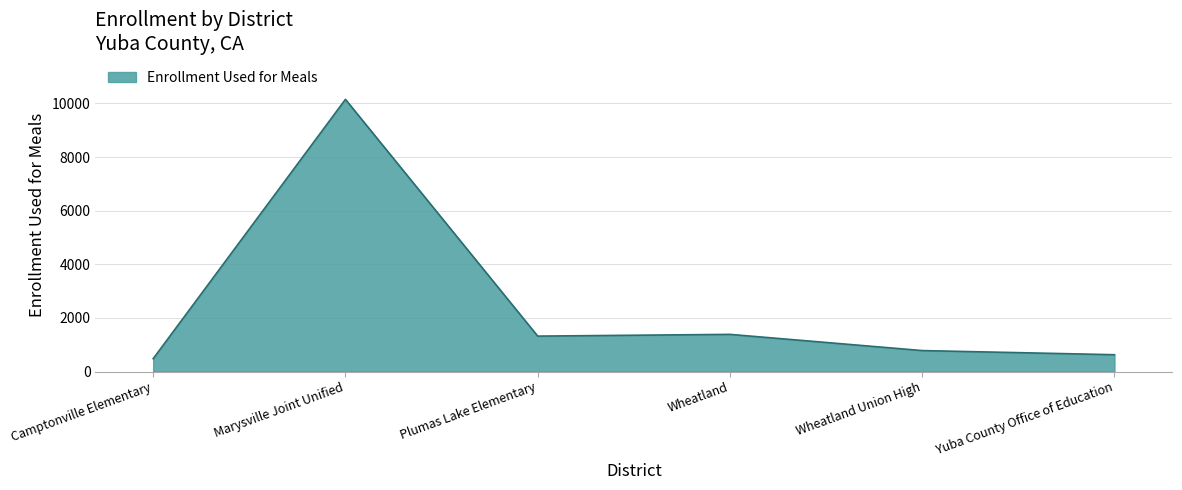

What is the ratio of the value at Marysville Joint Unified to the value at Wheatland?

7.3